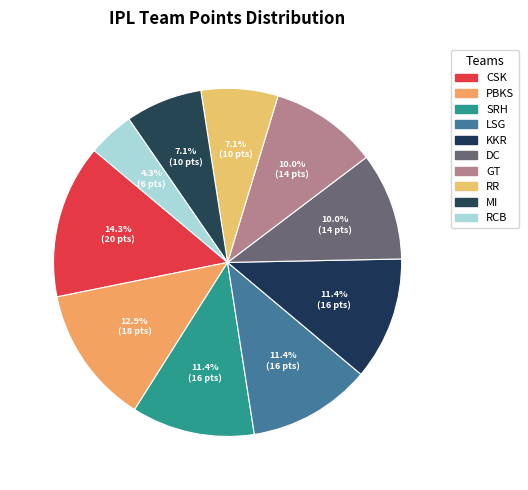

Does any single category account for the majority?

No